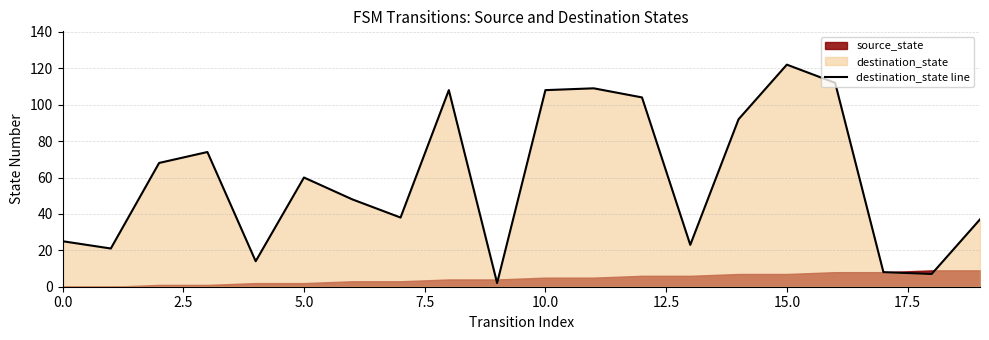

Which category has the highest value in the destination_state line series?

15.0